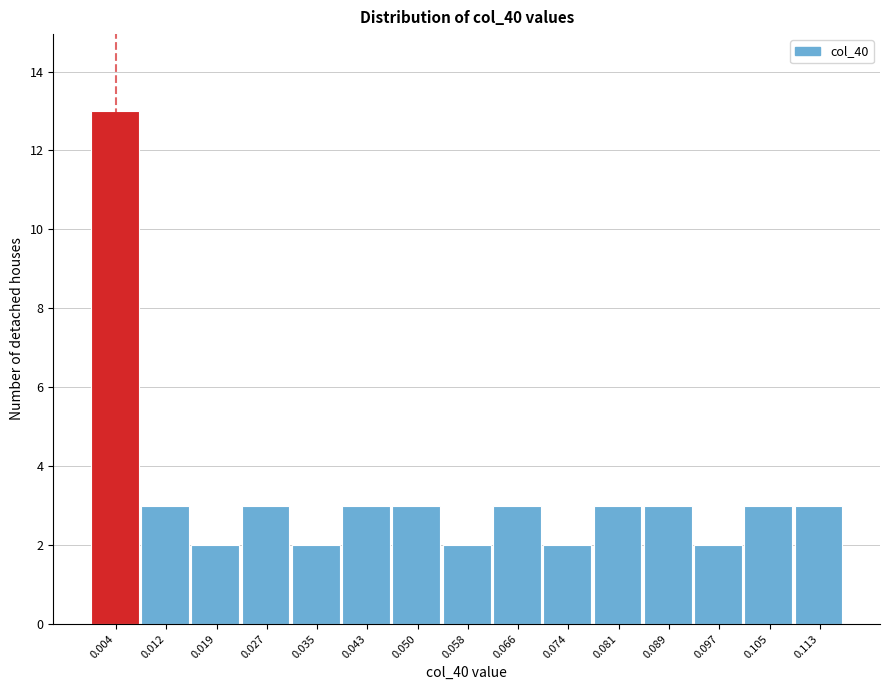

What is the height of the bar covering 0.054 to 0.062 on the x-axis? Neither the bar edges nor the heights are printed on the chart, so give them approximately, as read against the axes.

2